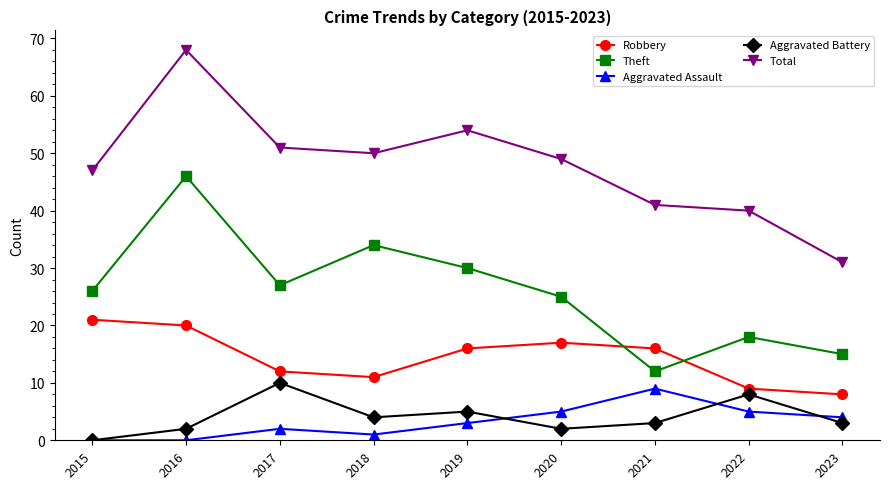

Reading left to right, transcribe all the data shown in this chart.

Robbery: 2015=21	2016=20	2017=12	2018=11	2019=16	2020=17	2021=16	2022=9	2023=8
Theft: 2015=26	2016=46	2017=27	2018=34	2019=30	2020=25	2021=12	2022=18	2023=15
Aggravated Assault: 2015=0	2016=0	2017=2	2018=1	2019=3	2020=5	2021=9	2022=5	2023=4
Aggravated Battery: 2015=0	2016=2	2017=10	2018=4	2019=5	2020=2	2021=3	2022=8	2023=3
Total: 2015=47	2016=68	2017=51	2018=50	2019=54	2020=49	2021=41	2022=40	2023=31